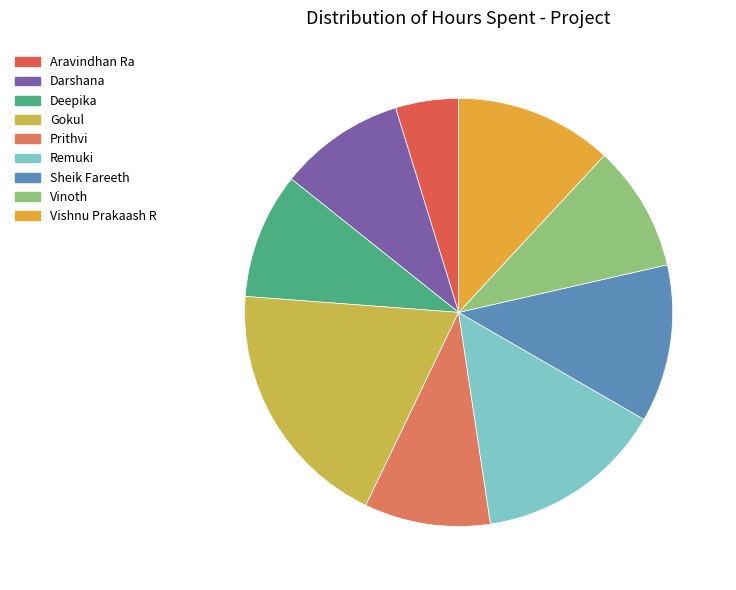

Rank the categories by value from highest to lowest.

Gokul, Remuki, Sheik Fareeth, Vishnu Prakaash R, Darshana, Deepika, Prithvi, Vinoth, Aravindhan Ra